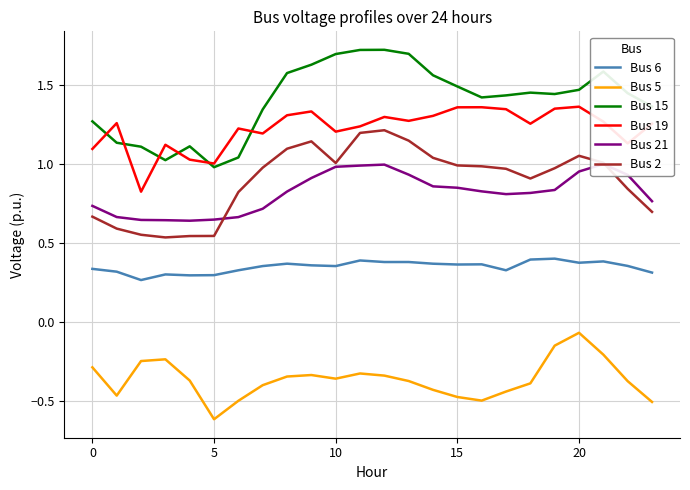

How many interior local valleys does the Bus 5 series have?

4